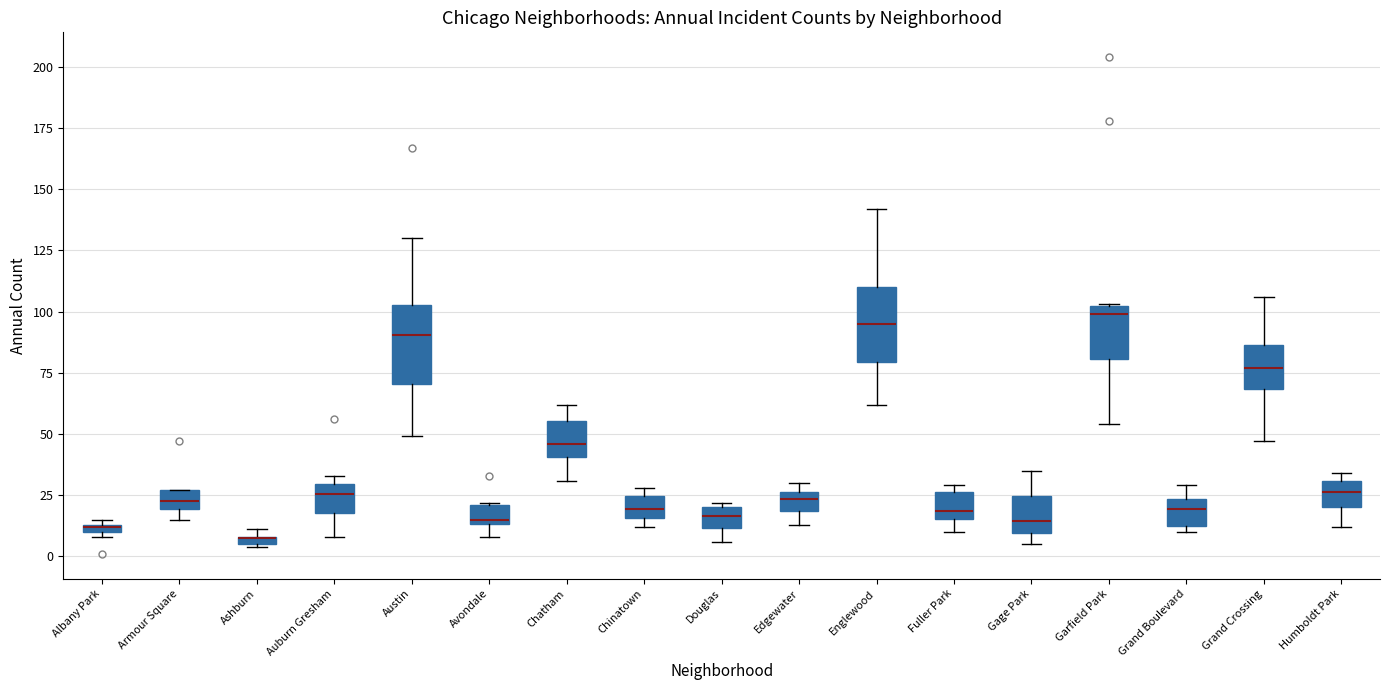

Where does the median line of the box for Humboldt Park sit on the y-axis? The values are not printed on the chart, so give them approximately, as read against the axis.

25